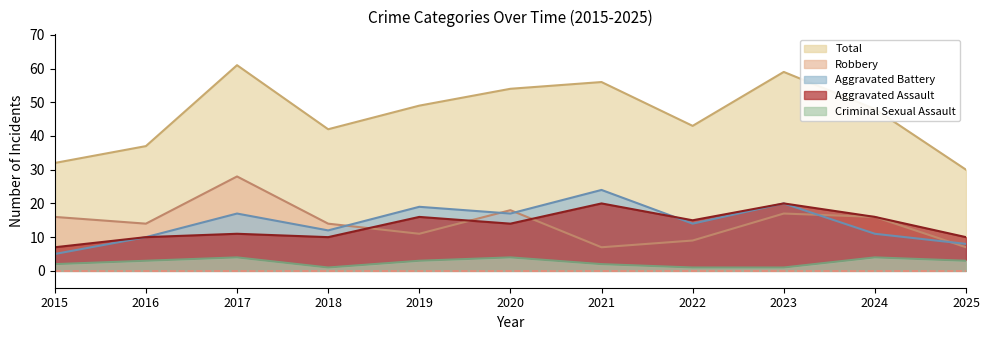

Rank the series by their maximum value, from highest to lowest.

Total, Robbery, Aggravated Battery, Aggravated Assault, Criminal Sexual Assault